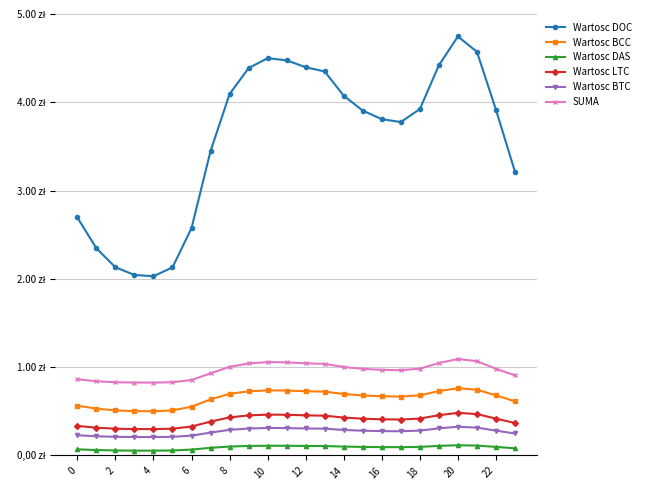

What is the average value of the Wartosc DAS series?

0.1